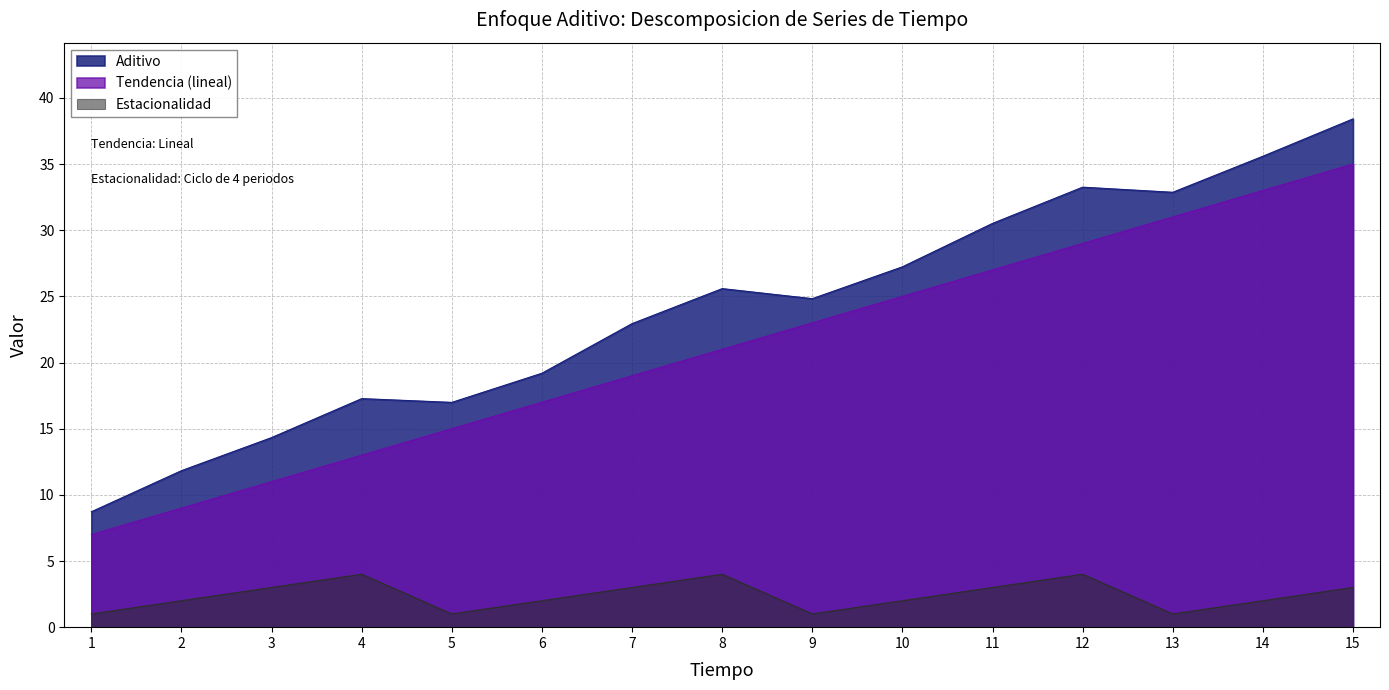

Reading left to right, list all the values displayed in this chart.

Aditivo: 1=8.7	2=11.8	3=14.3	4=17.3	5=17.0	6=19.2	7=22.9	8=25.6	9=24.8	10=27.2	11=30.5	12=33.2	13=32.9	14=35.6	15=38.4
Estacionalidad: 1=1.0	2=2.0	3=3.0	4=4.0	5=1.0	6=2.0	7=3.0	8=4.0	9=1.0	10=2.0	11=3.0	12=4.0	13=1.0	14=2.0	15=3.0
Tendencia (lineal): 1=7.0	2=9.0	3=11.0	4=13.0	5=15.0	6=17.0	7=19.0	8=21.0	9=23.0	10=25.0	11=27.0	12=29.0	13=31.0	14=33.0	15=35.0